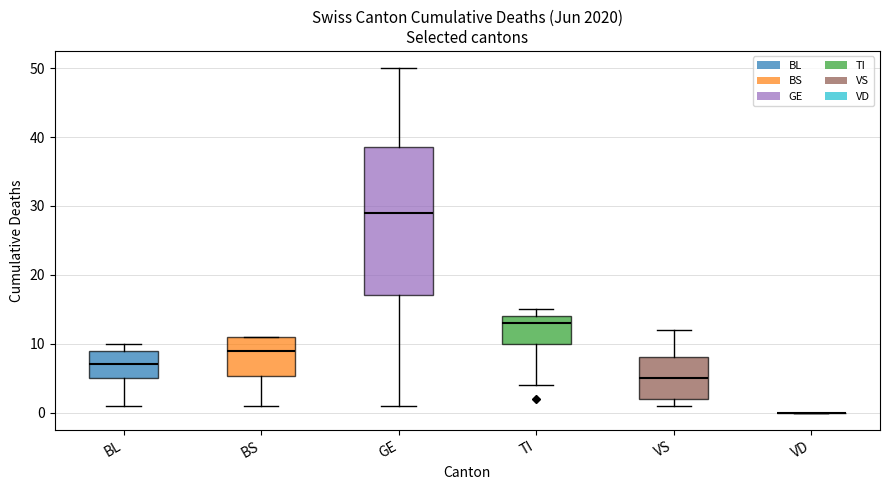

Which box is the tallest, from its lower edge to its upper edge?

GE